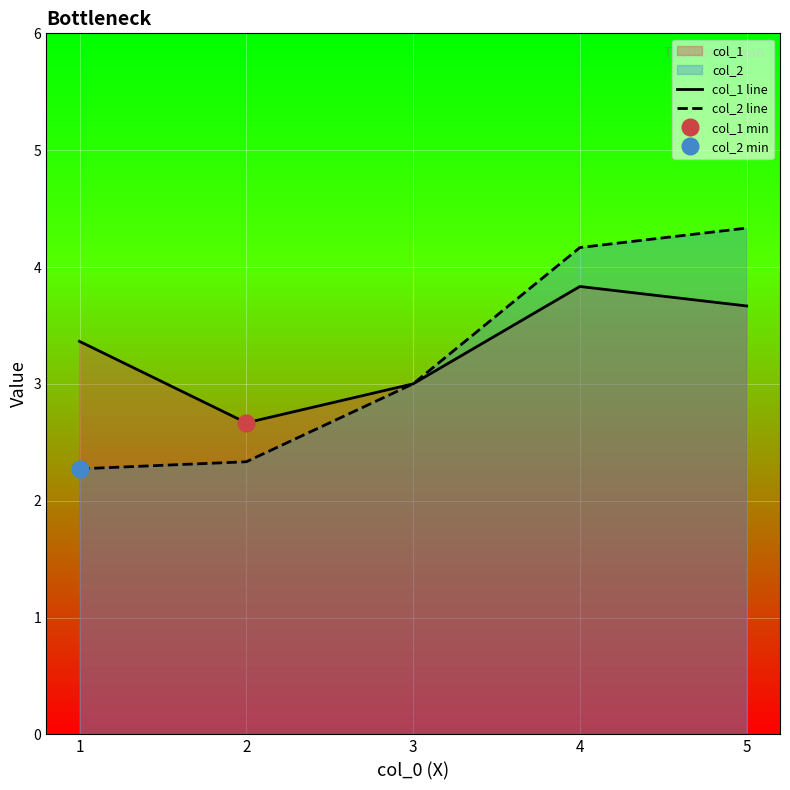

What value does the col_1 line series have at 5?

3.7